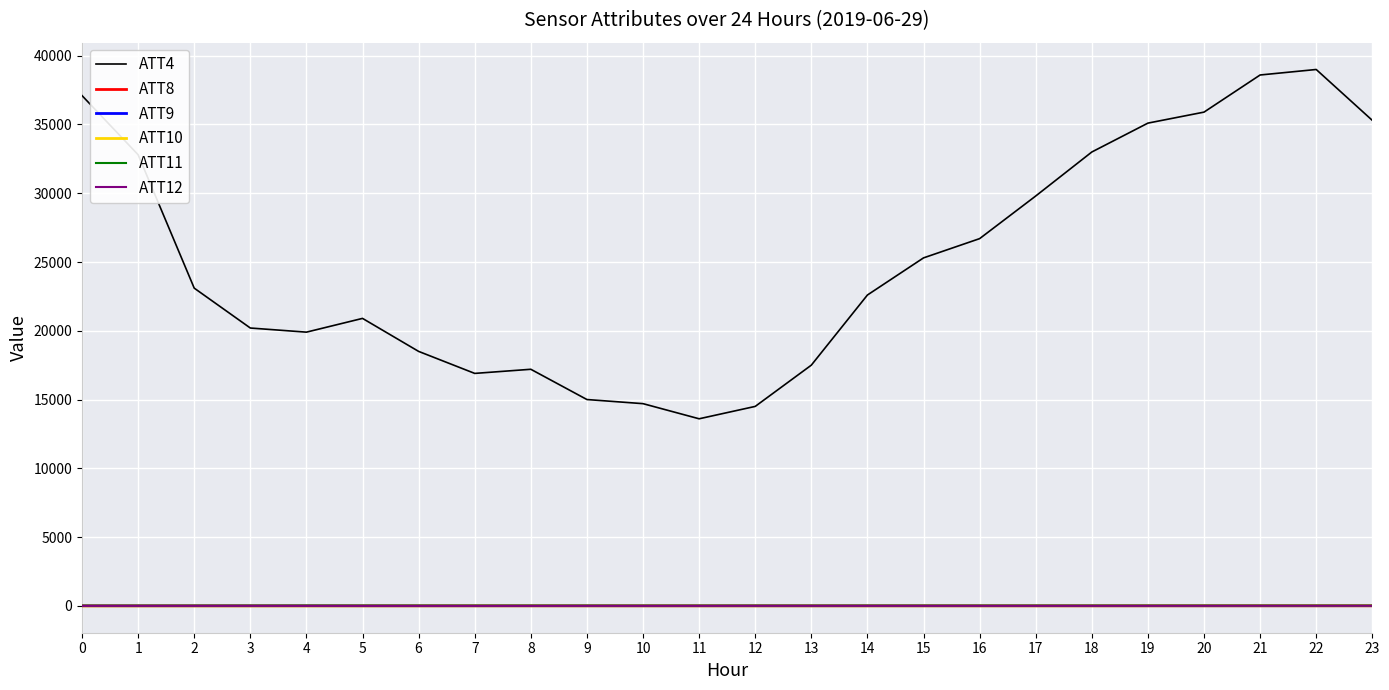

Where does the ATT12 series first go above -2?

12